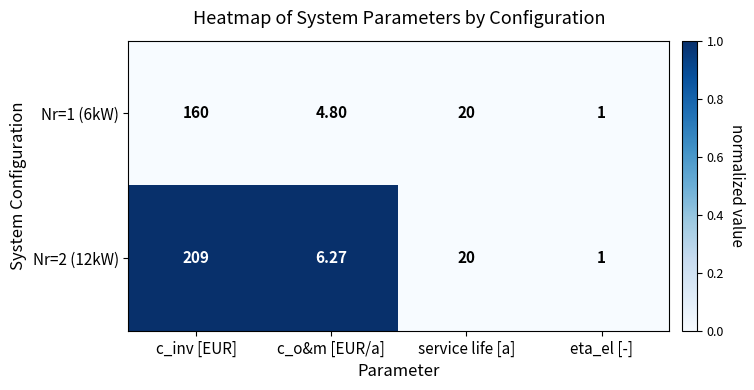

What is the greatest value displayed?

209.0